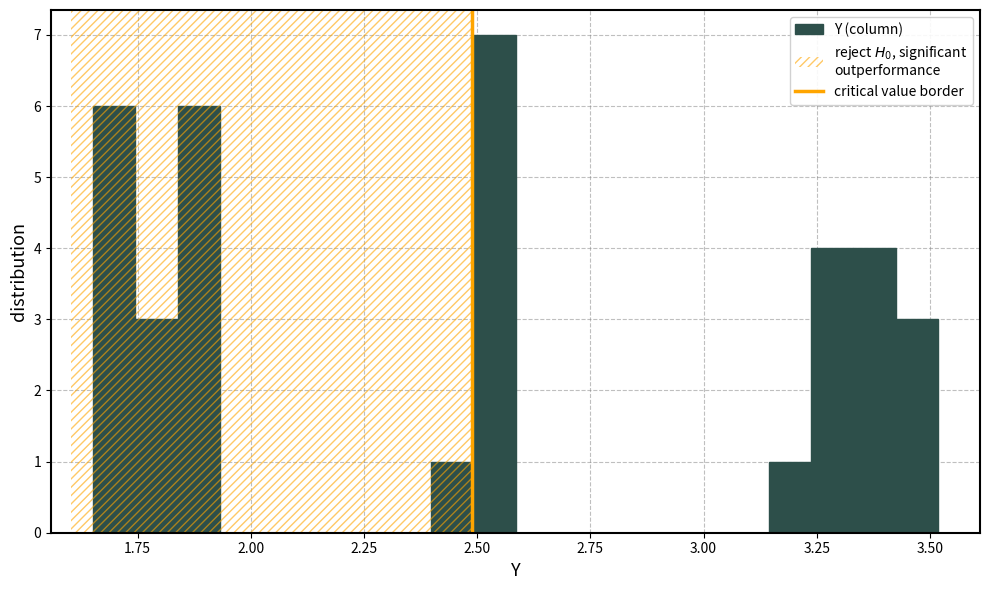

Read against the x-axis, roughly where is the centre of the tallest bar?

2.55